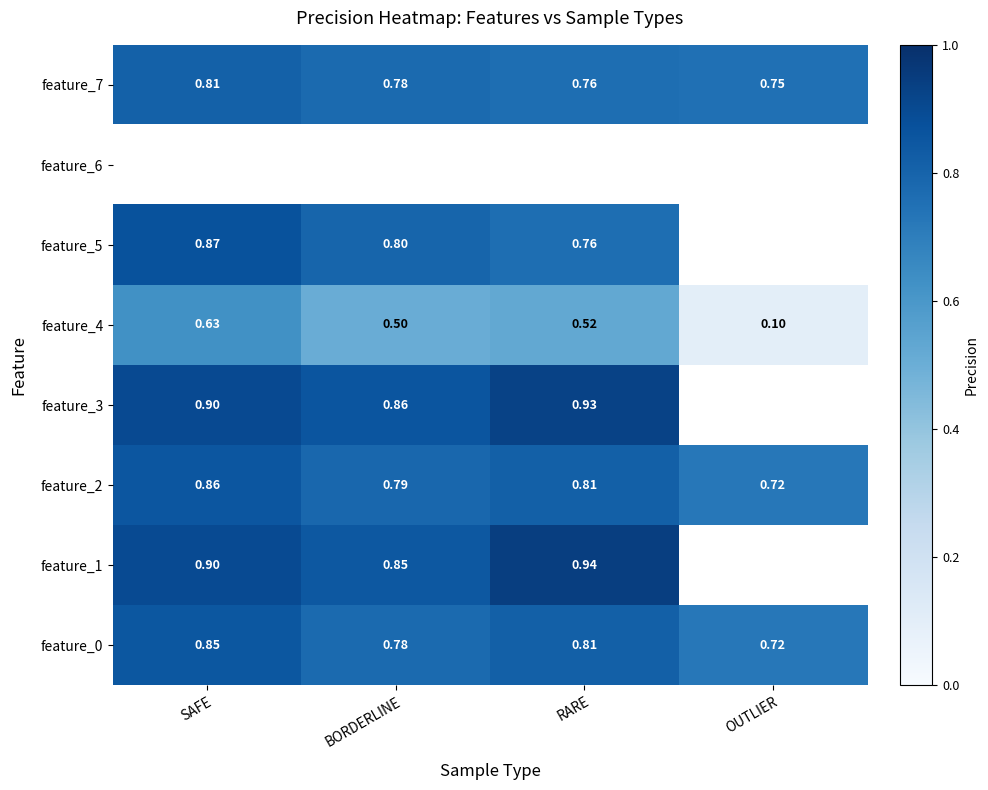

At how many categories does at least one series exceed 0?

4